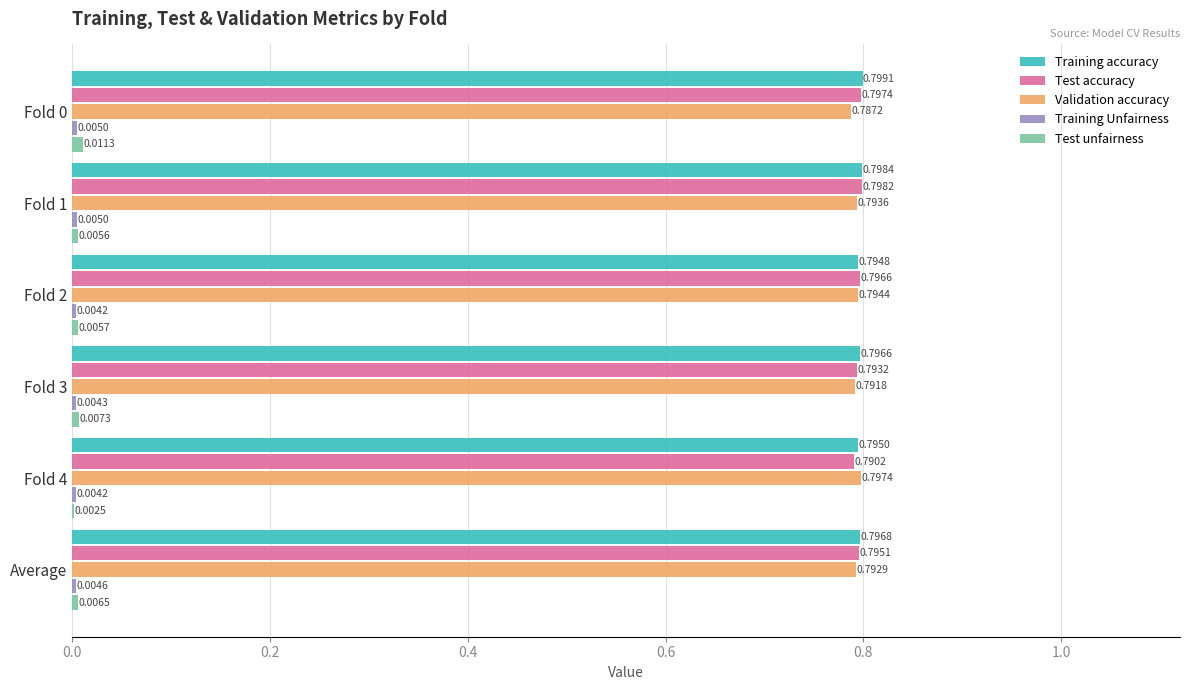

Which series changed the most between Fold 1 and Fold 2?

Training accuracy